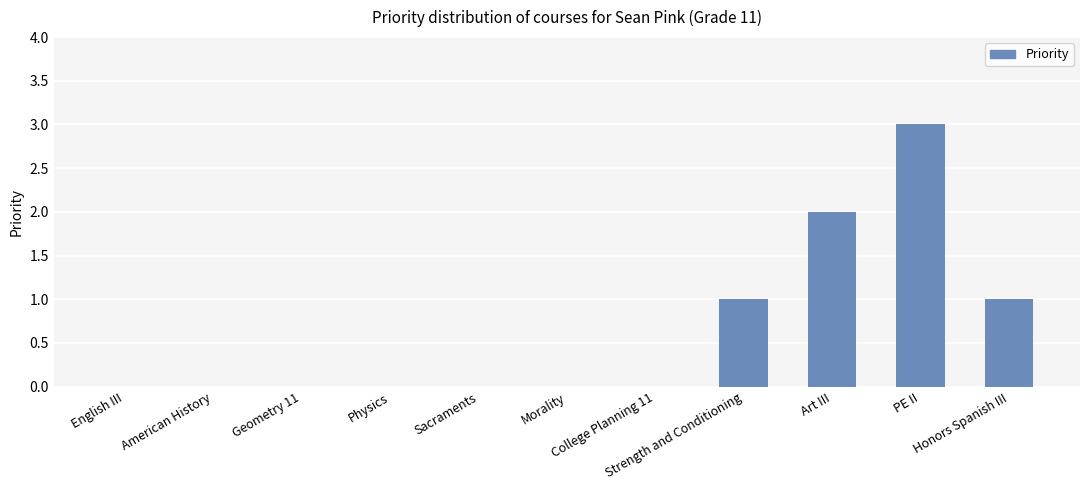

At which category does the chart reach its peak across all series?

PE II